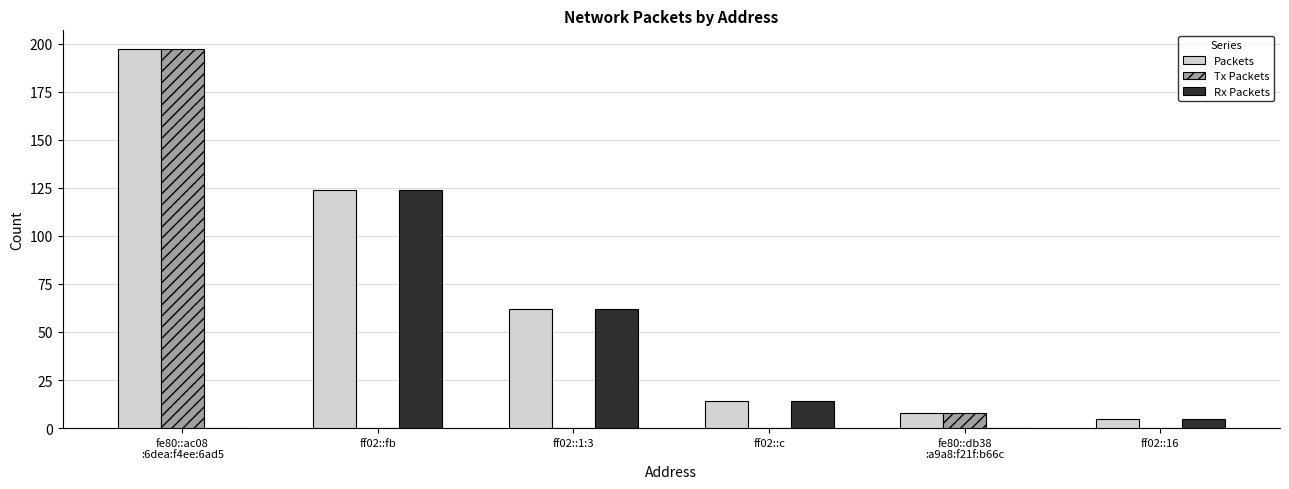

What is the maximum value shown in the chart?

197